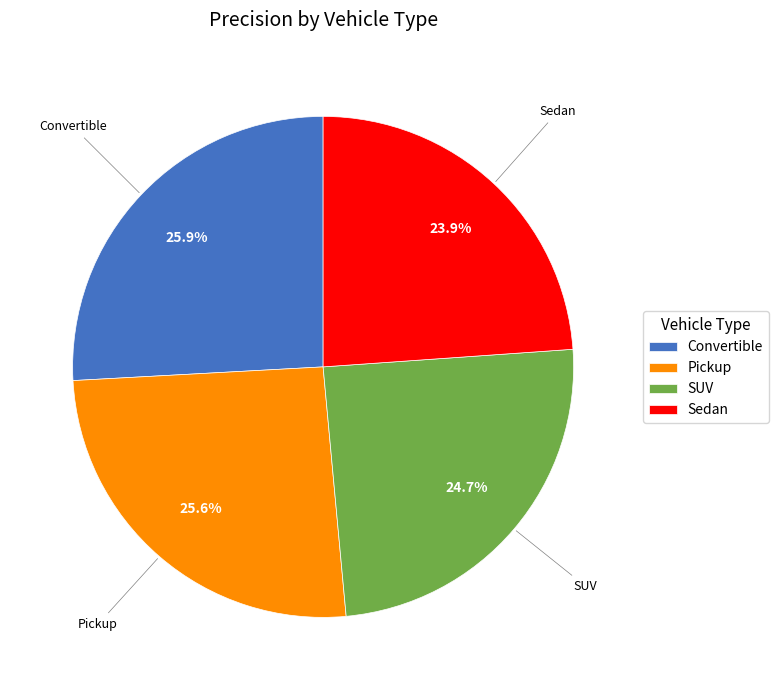

Does Pickup account for over 50% of the chart?

No